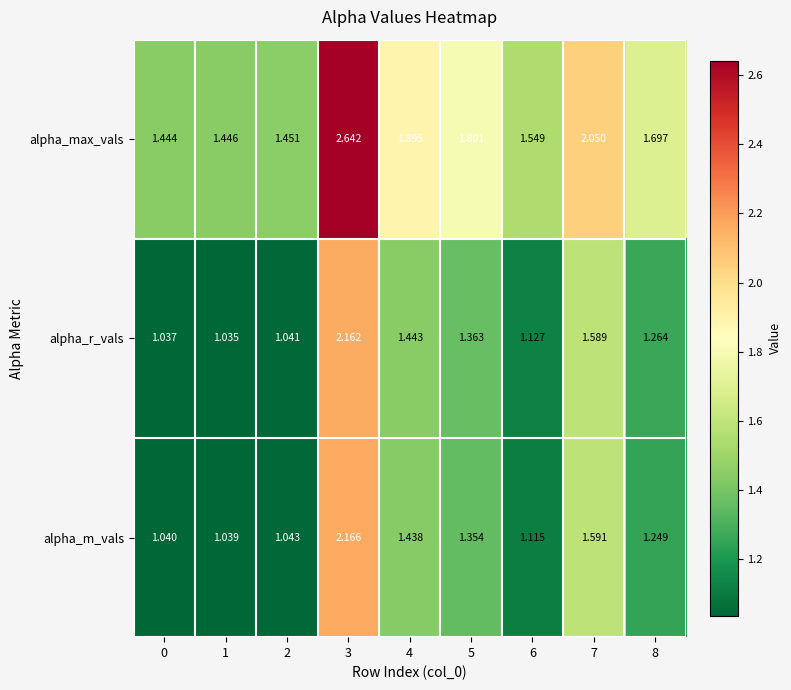

Count the number of data series in this chart.

3